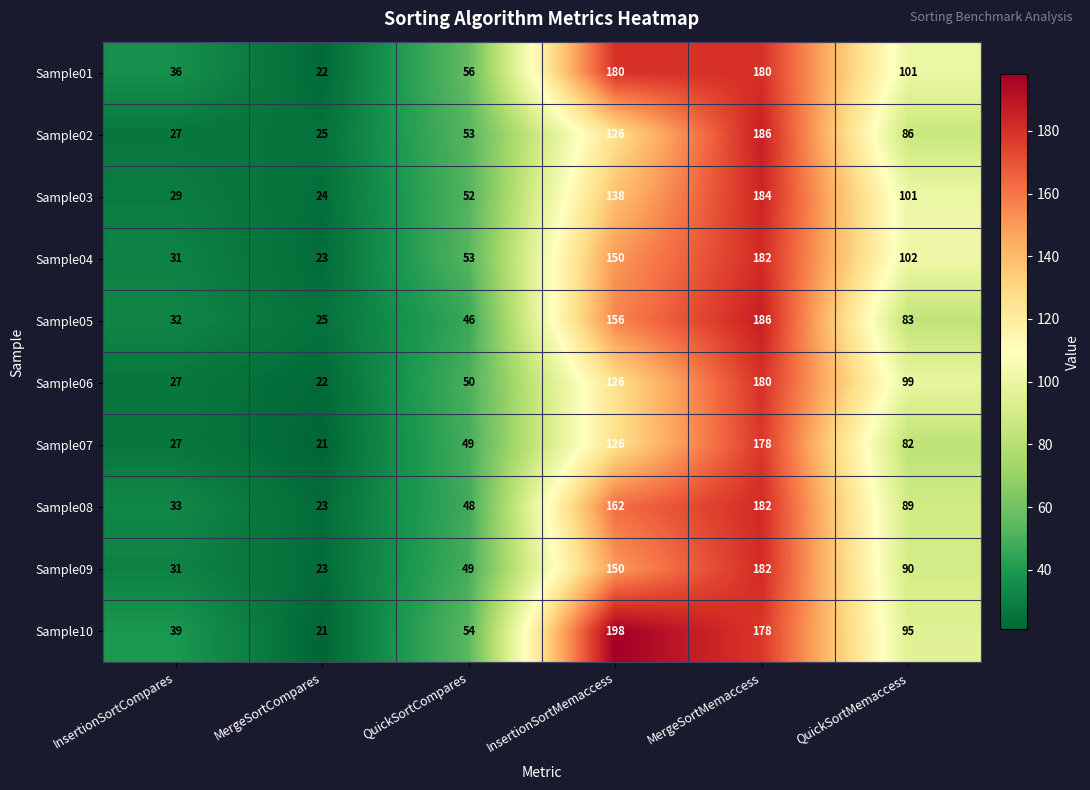

What is the minimum value shown in the chart?

21